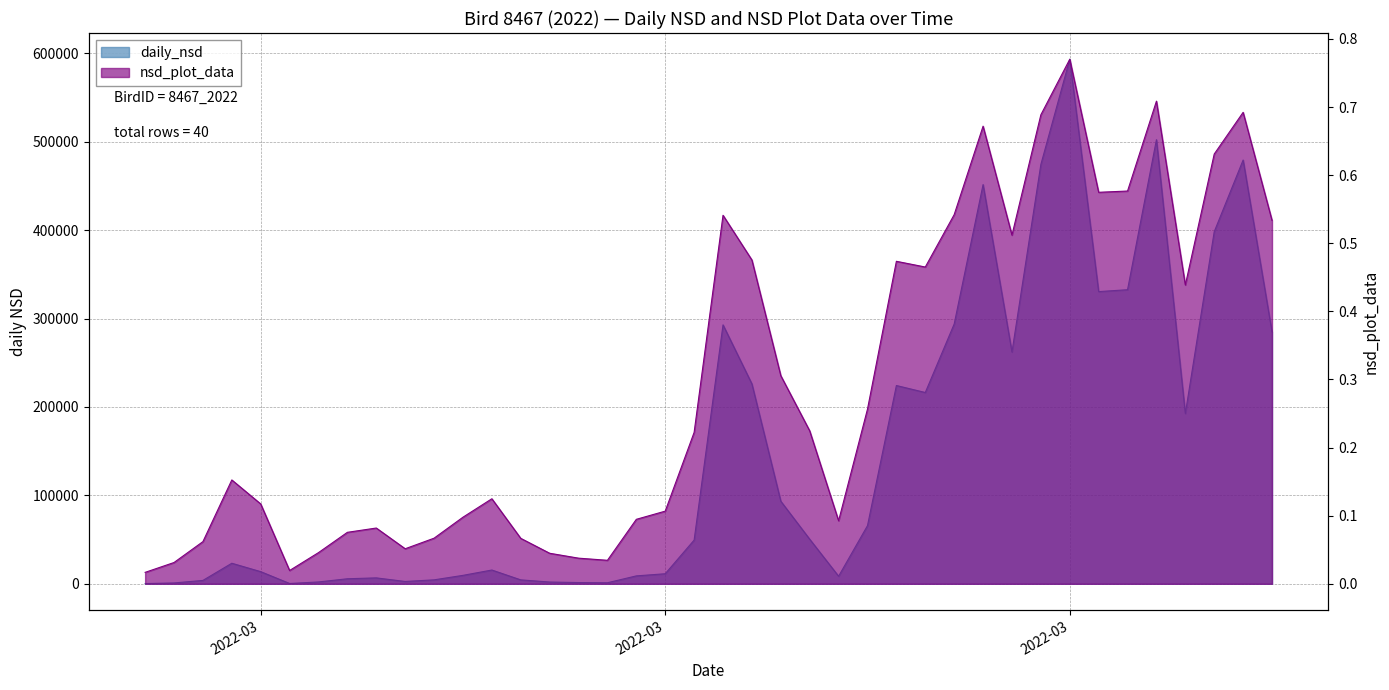

True or false: nsd_plot_data has more than 1 points higher than both neighbors.

True